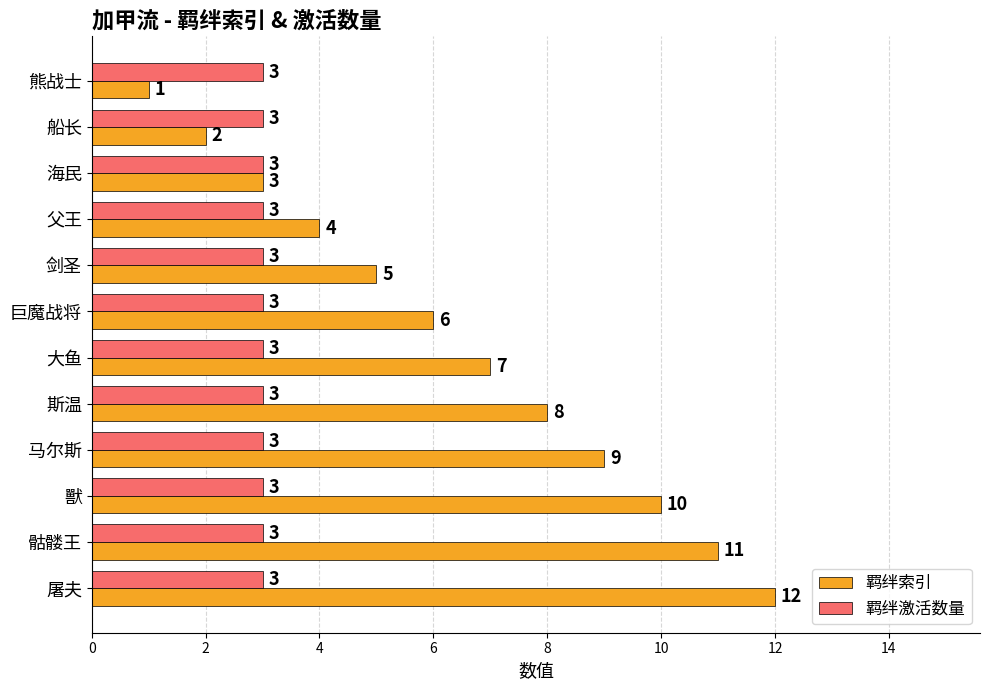

Which series has the widest spread of values?

羁绊索引